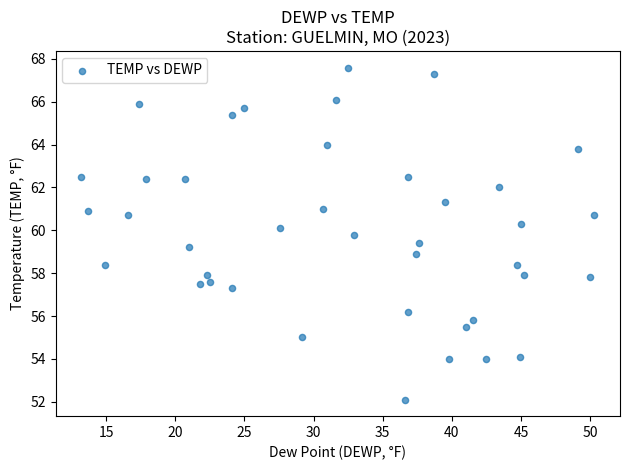

What is the range of X values (max minus min)?

37.1